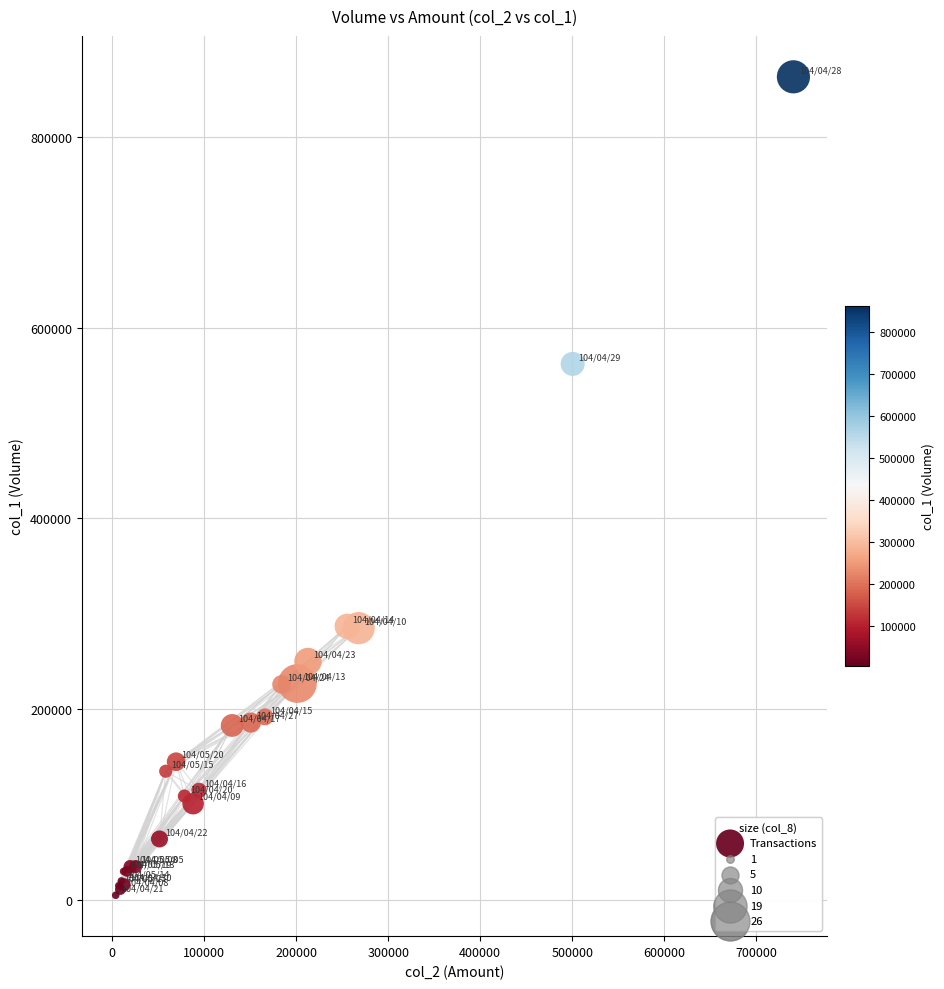

What Y value in the scatter plot is closest to 434000?

562000